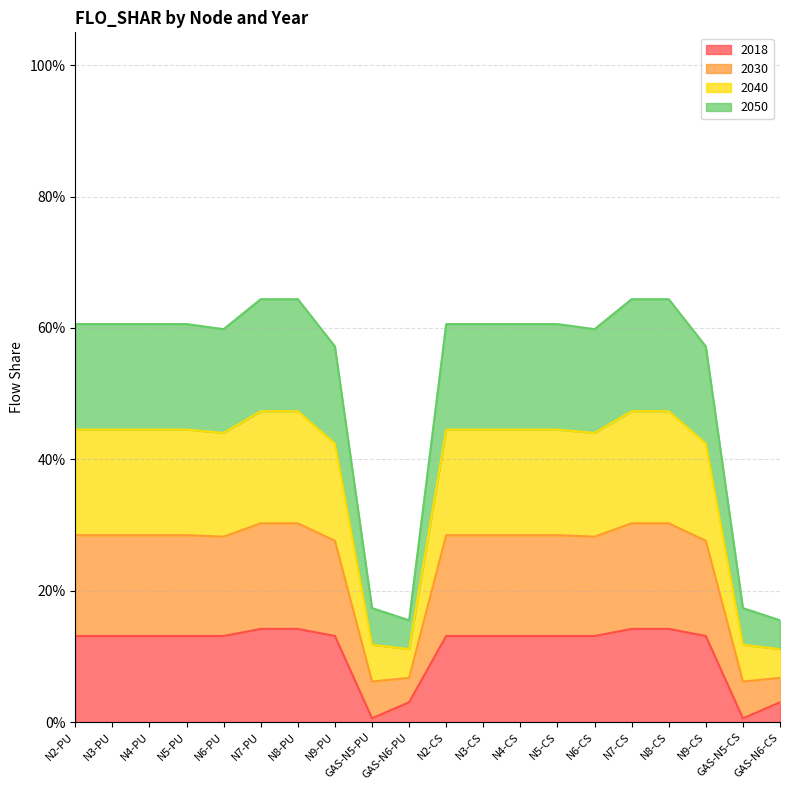

How many distinct data groups are displayed?

4